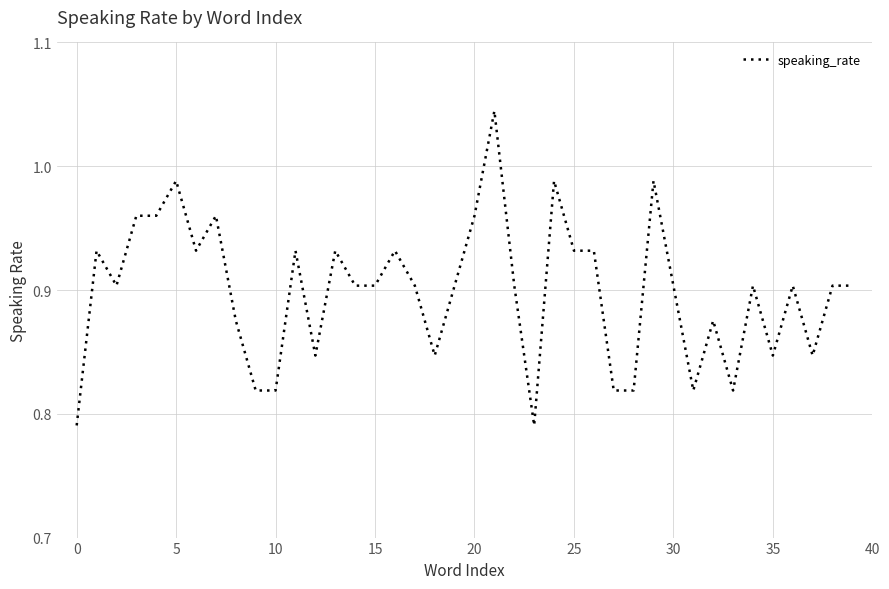

Reading right to left, transcribe all the data shown in this chart.

0.9	0.9	0.8	0.9	0.8	0.9	0.8	0.9	0.8	0.9	1.0	0.8	0.8	0.9	0.9	1.0	0.8	0.9	1.0	1.0	0.9	0.8	0.9	0.9	0.9	0.9	0.9	0.8	0.9	0.8	0.8	0.9	1.0	0.9	1.0	1.0	1.0	0.9	0.9	0.8